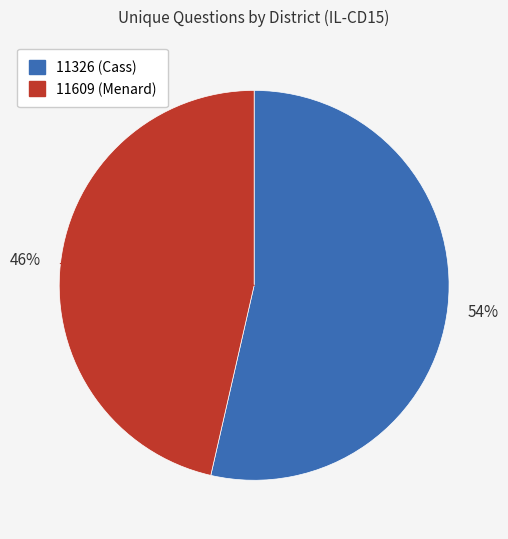

Count the number of slices in the pie.

2